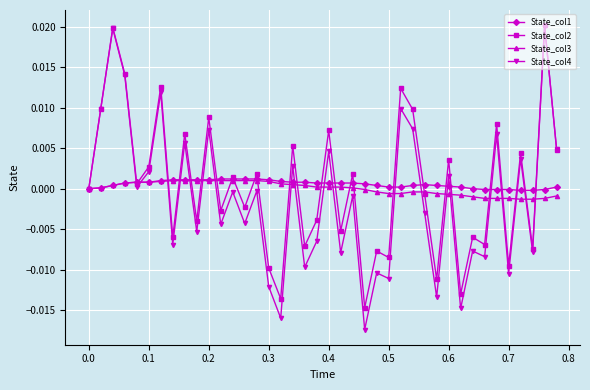

True or false: State_col2 has more than 1 interior local peaks.

True